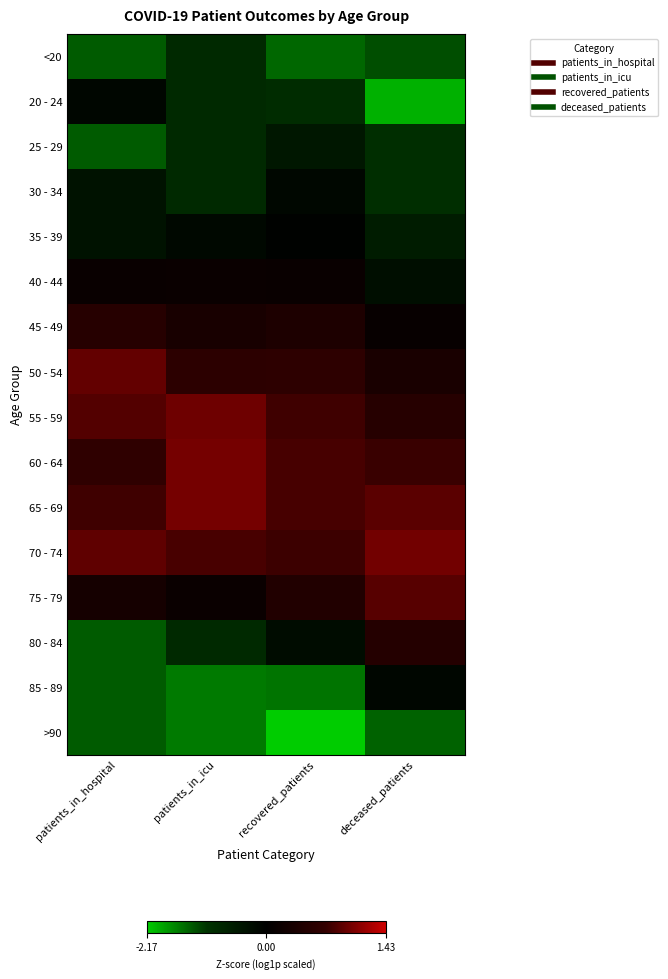

At how many categories does at least one series exceed 0?

4